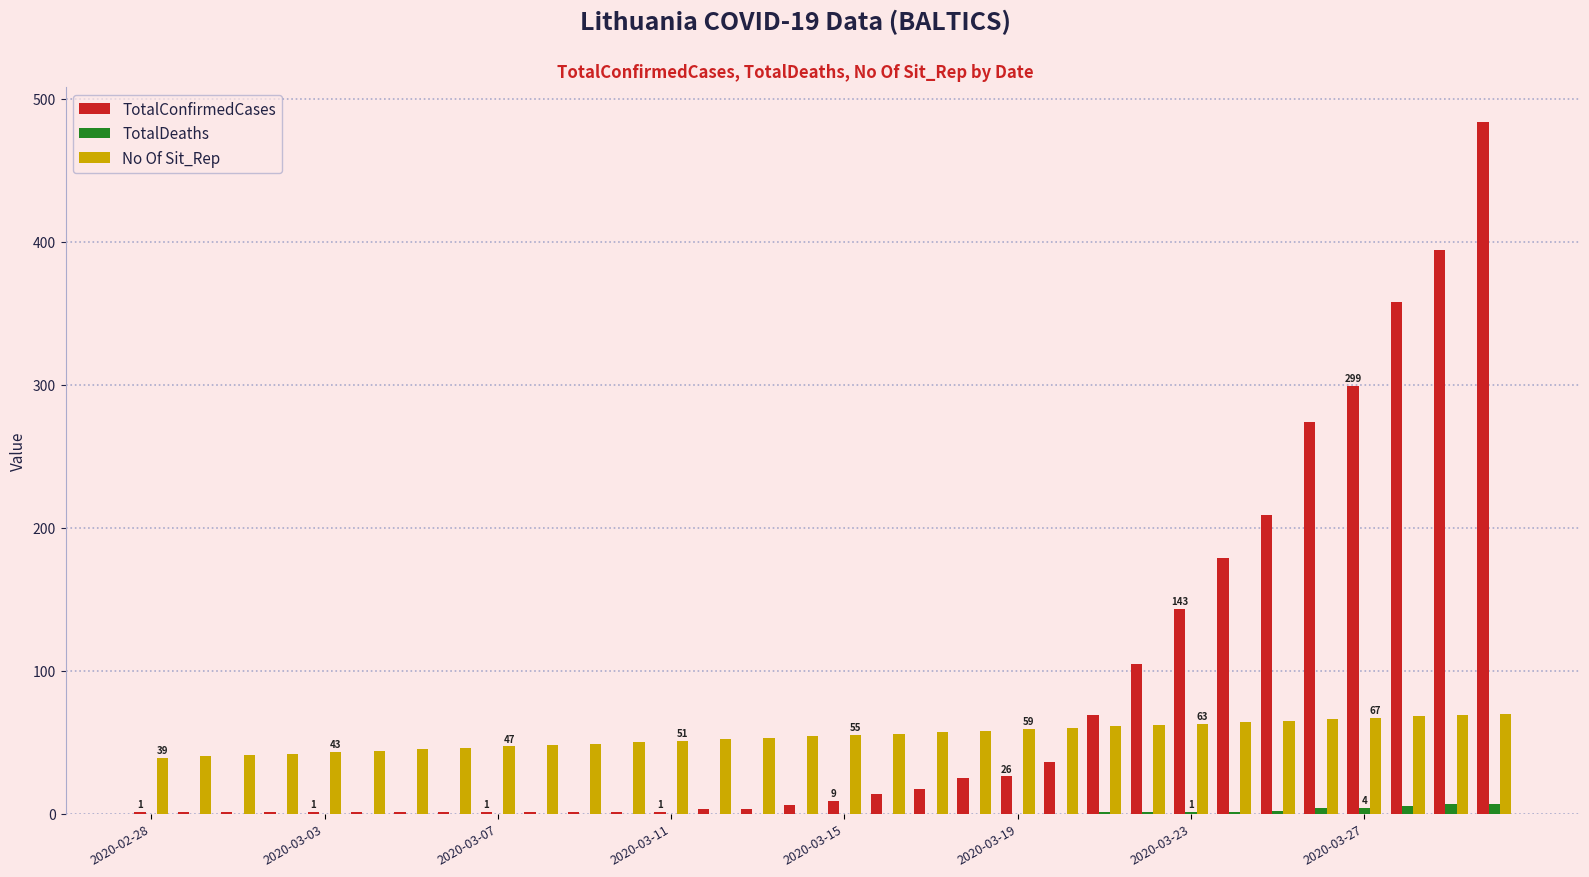

What is the sum of all No Of Sit_Rep values?

1744